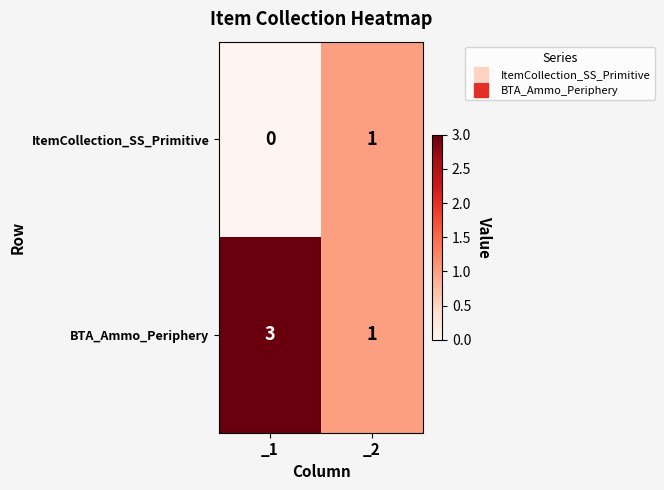

Reading right to left, what are all the values shown in this chart?

ItemCollection_SS_Primitive: _2=1	_1=0
BTA_Ammo_Periphery: _2=1	_1=3